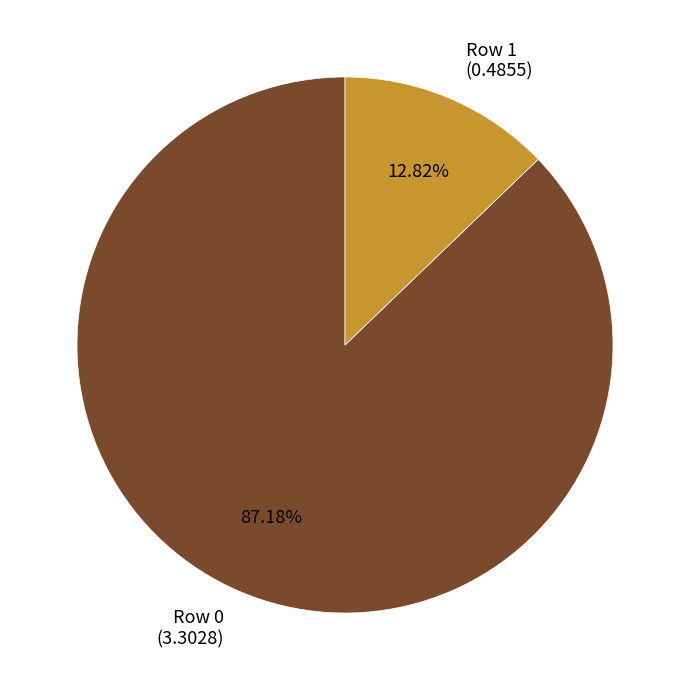

Which has a higher value, Row 1 (0.4855) or Row 0 (3.3028)?

Row 0 (3.3028)